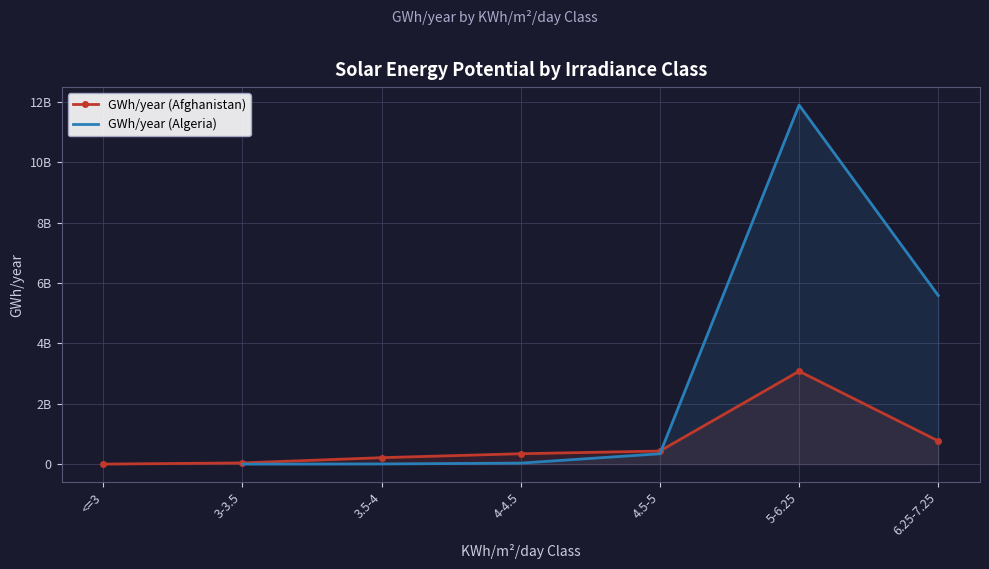

How many data points in GWh/year (Algeria) are less than 5179990?

1